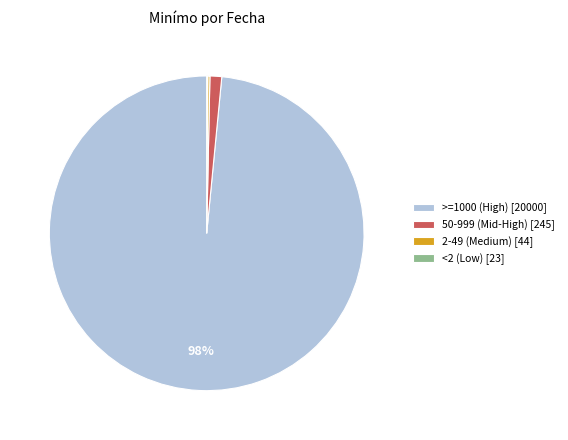

Which slice is the largest?

>=1000 (High) [20000]